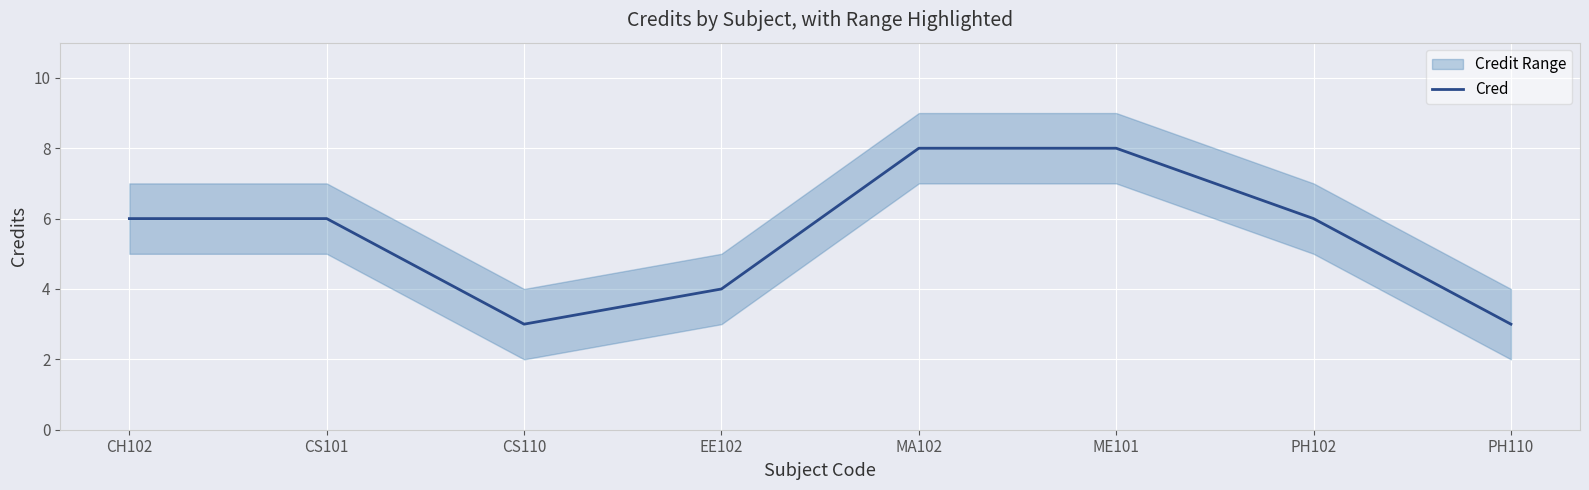

What is the minimum value shown in the chart?

3